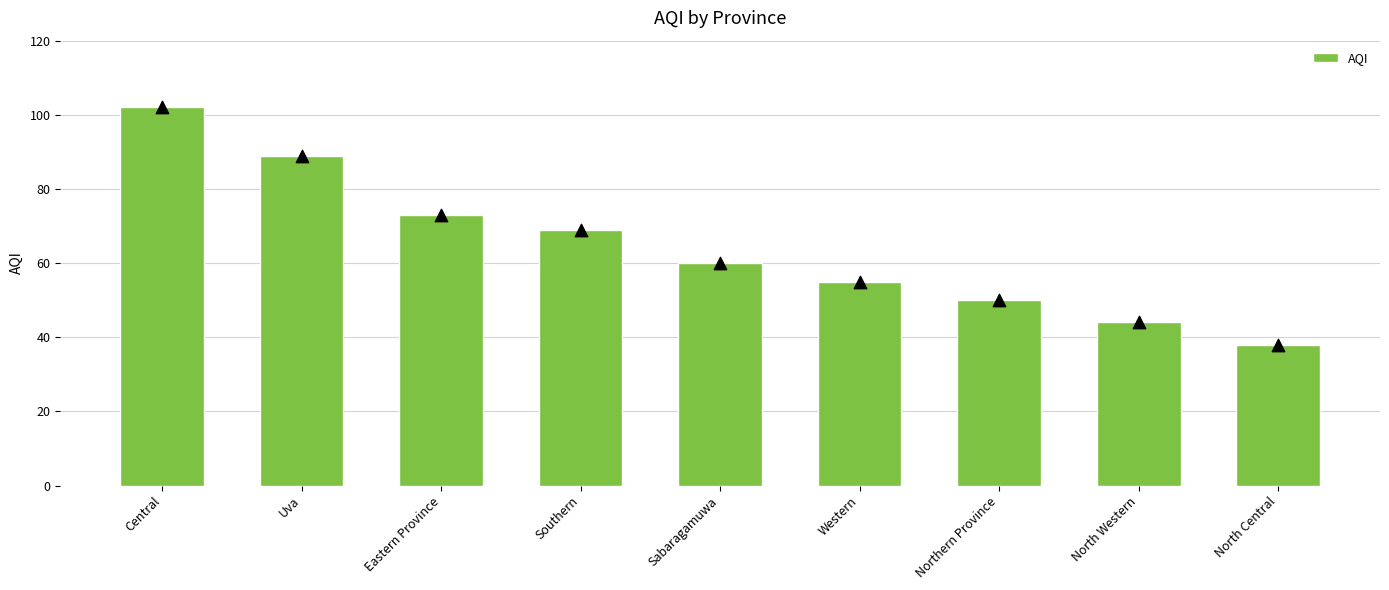

What is the ratio of the value at Central to the value at Southern?

1.5